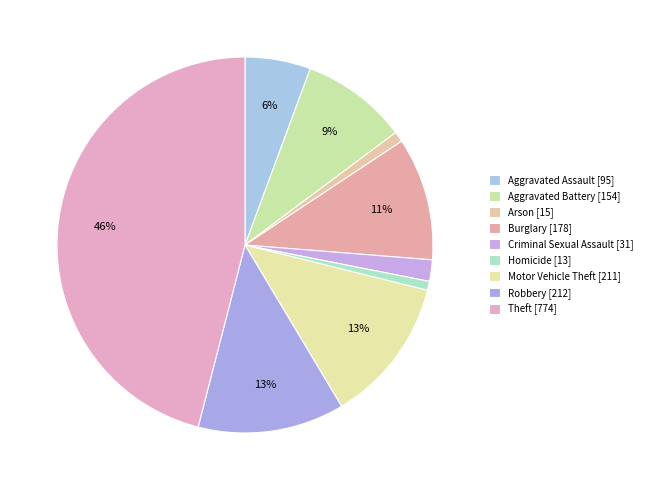

Approximately how many times larger is the value at Criminal Sexual Assault compared to Homicide?

2.4